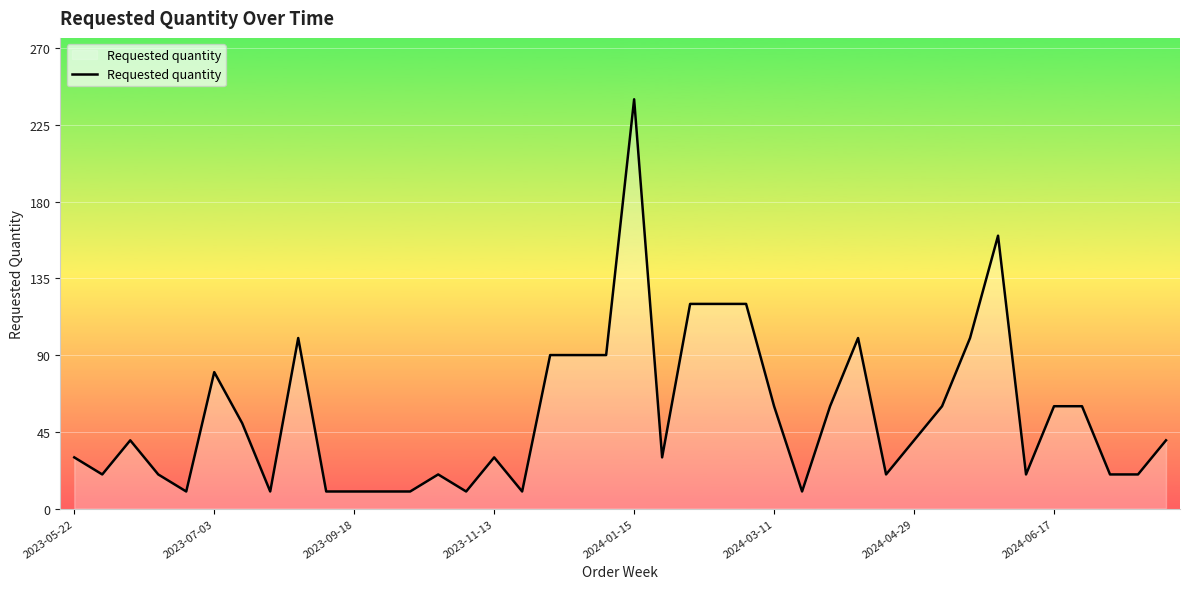

How many categories are shown in the chart?

40